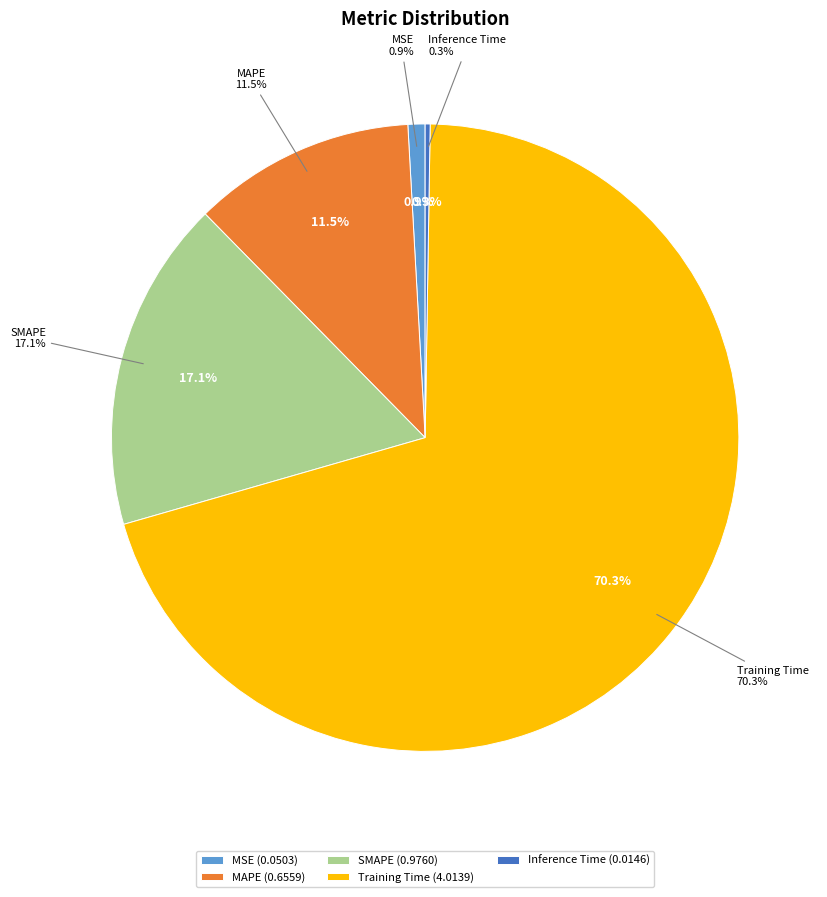

Is the sum of MSE and Inference Time greater than half?

No